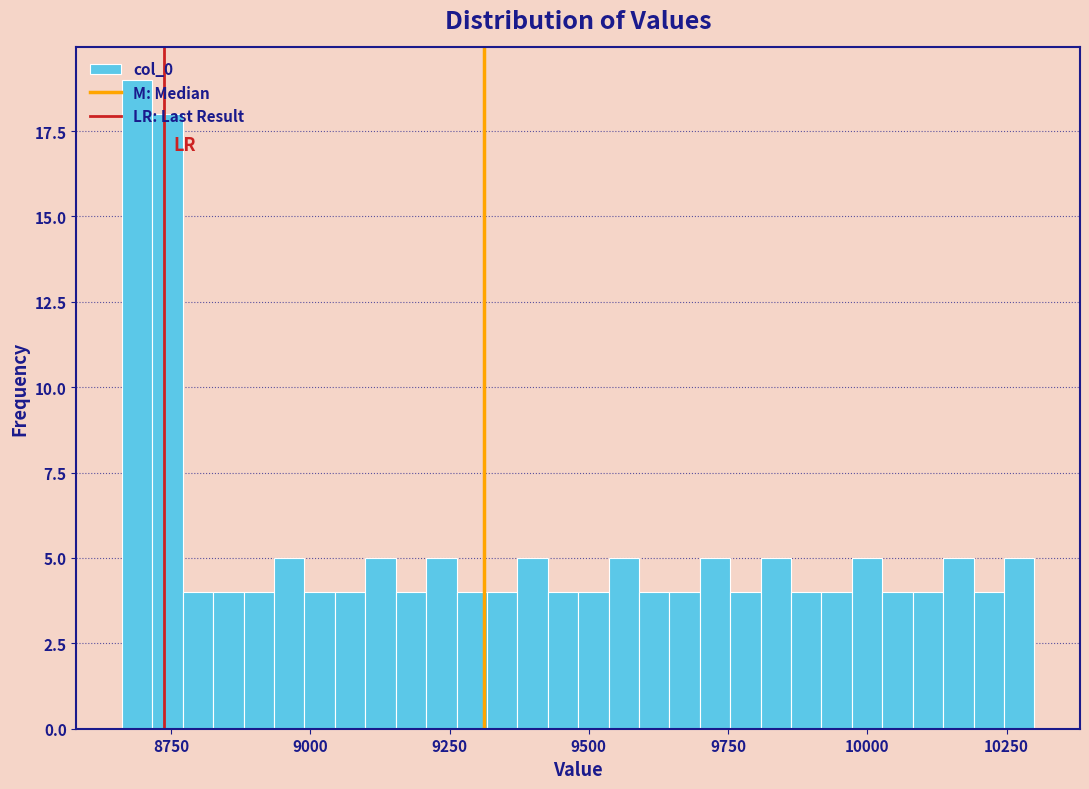

Around what value on the x-axis is the tallest bar? Give the approximate position of its centre, as read against the axis.

8700